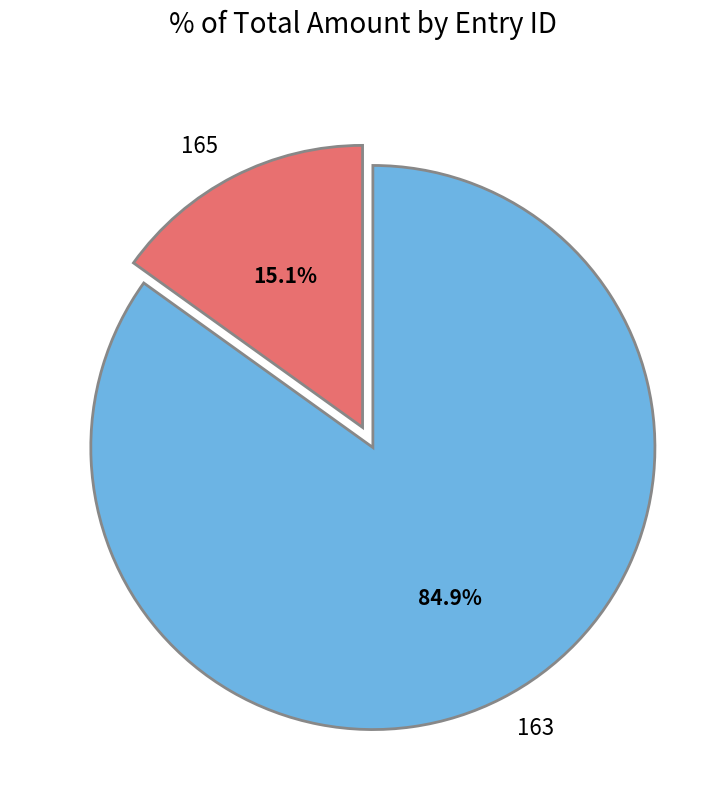

Which category has the biggest portion of the pie?

163